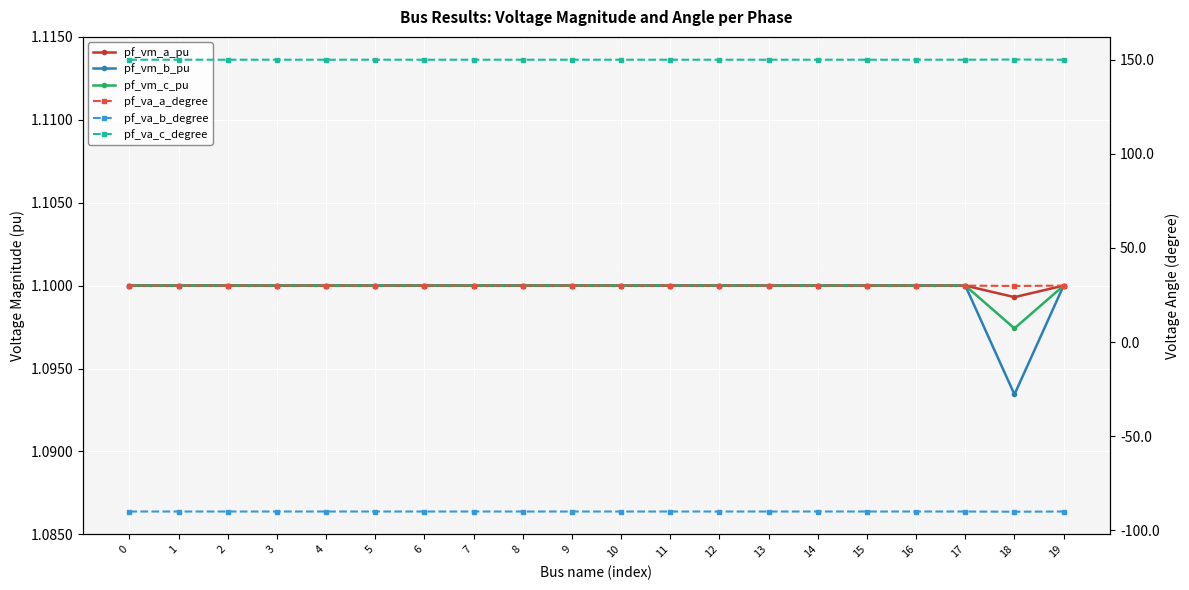

What are all the series names shown in the legend?

pf_vm_a_pu, pf_vm_b_pu, pf_vm_c_pu, pf_va_a_degree, pf_va_b_degree, pf_va_c_degree